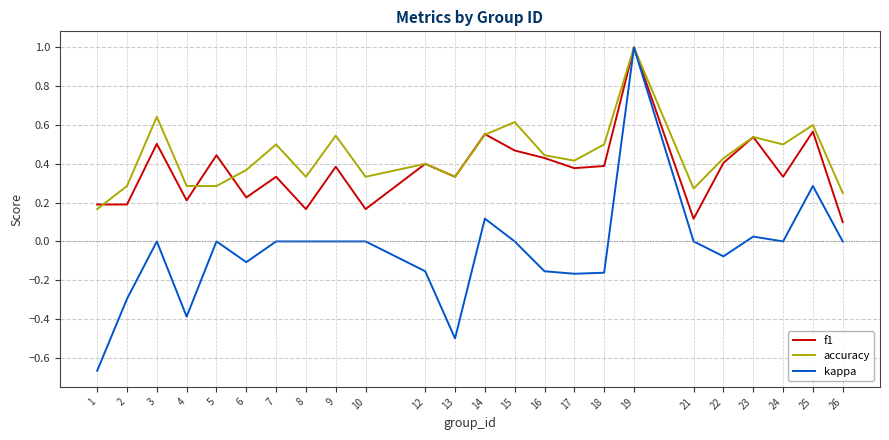

True or false: f1 and accuracy cross at least once.

True